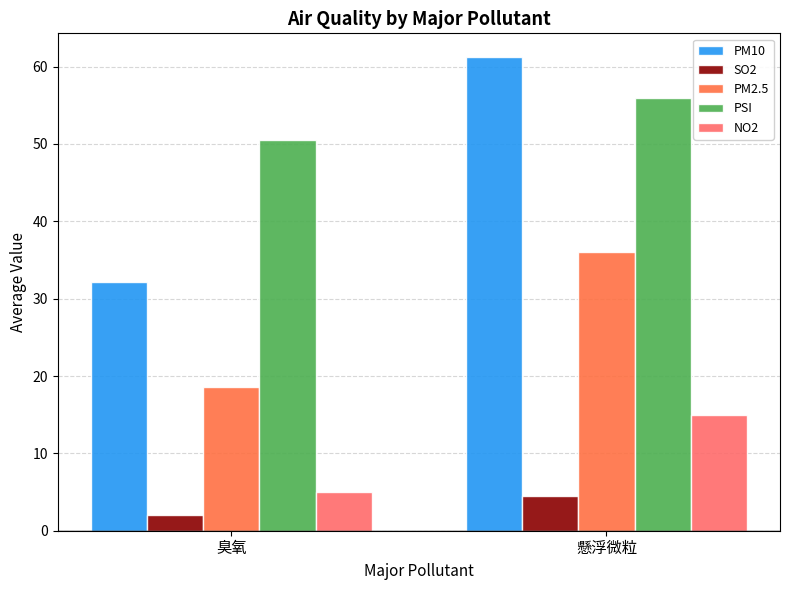

How many groups of bars are there?

2